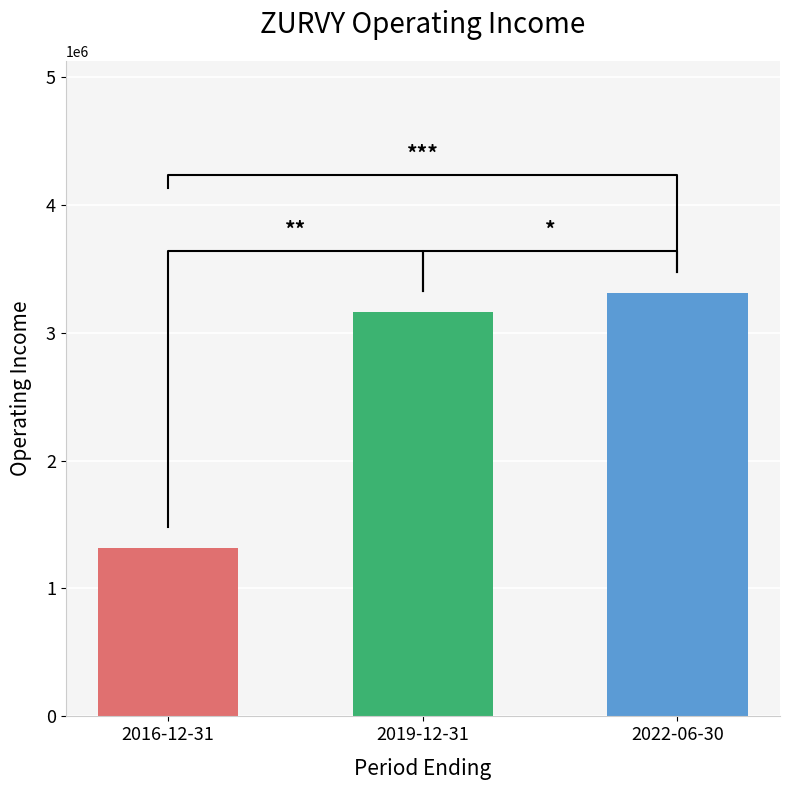

What position from the right is 2022-06-30?

1